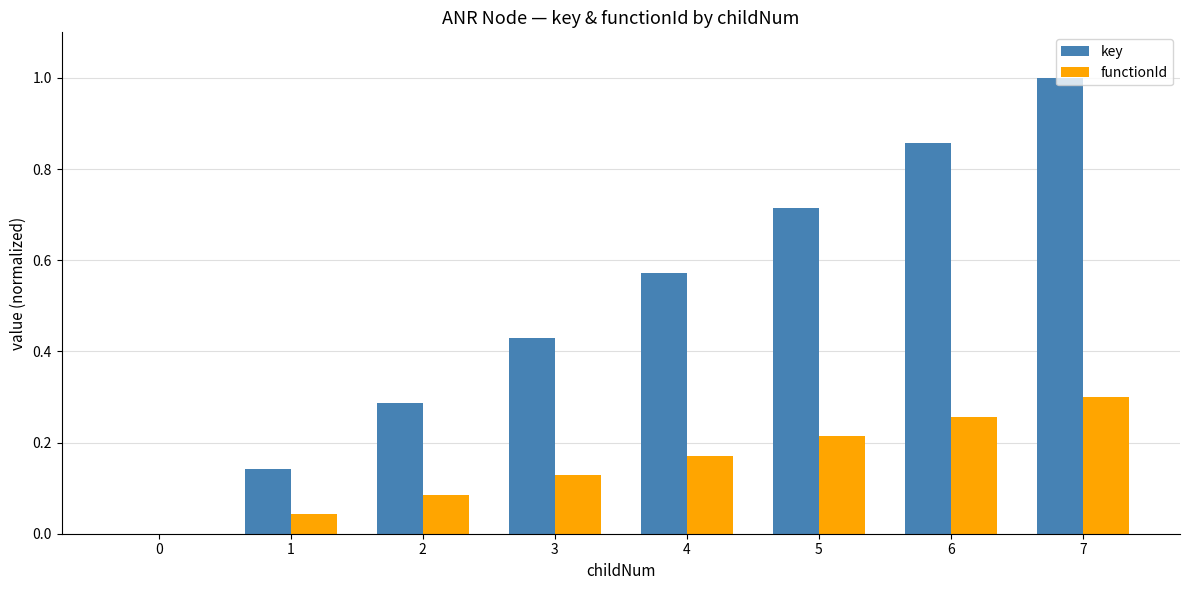

At which label does key reach its peak?

7